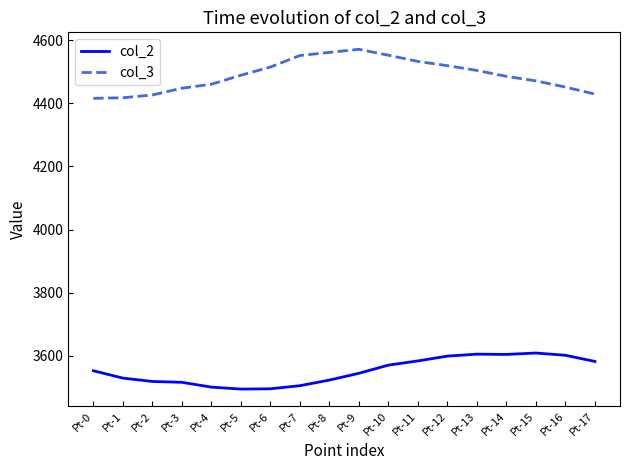

What is the sum of the col_3 values at Pt-10 and Pt-5?

9042.8